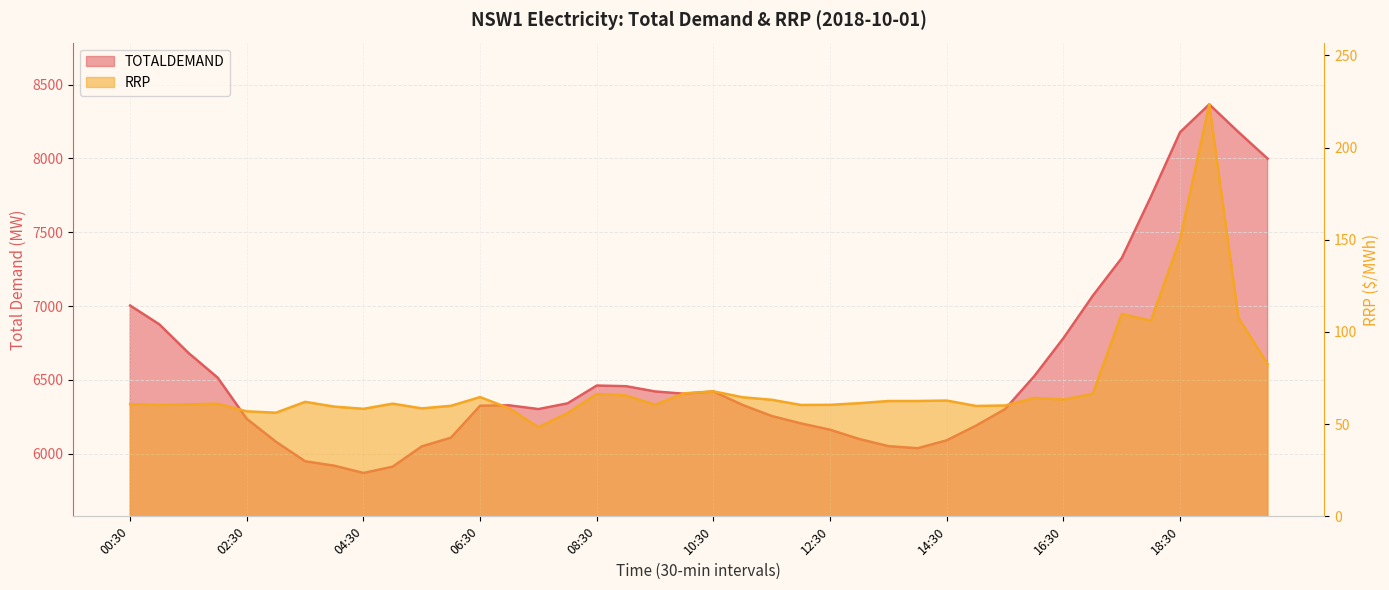

The RRP series shows 63.4 at 16:30. True or false?

True